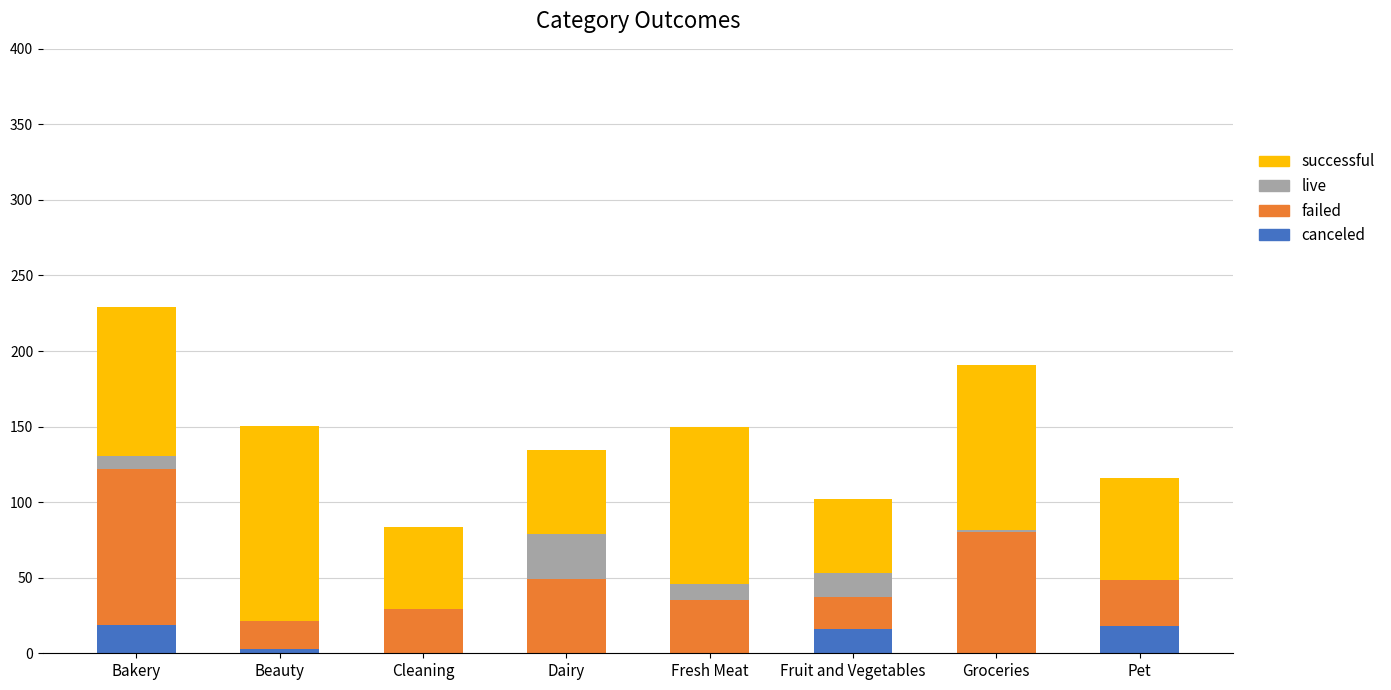

What are all the series names shown in the legend?

successful, live, failed, canceled